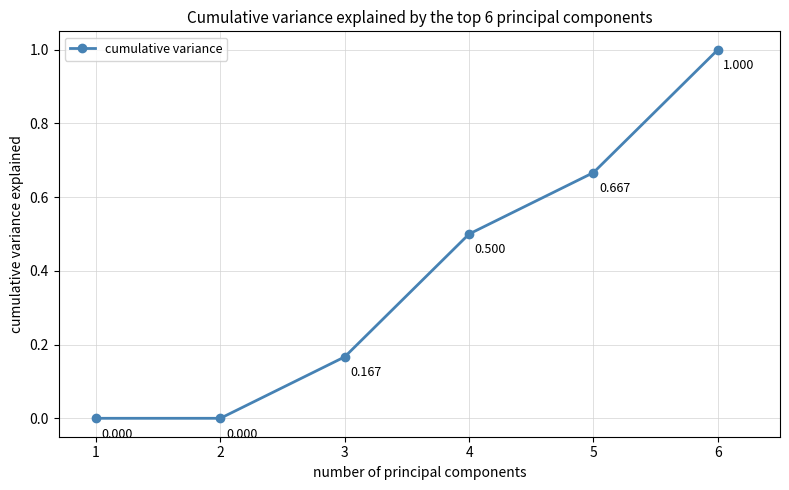

True or false: the data has more than 2 interior local peaks.

False